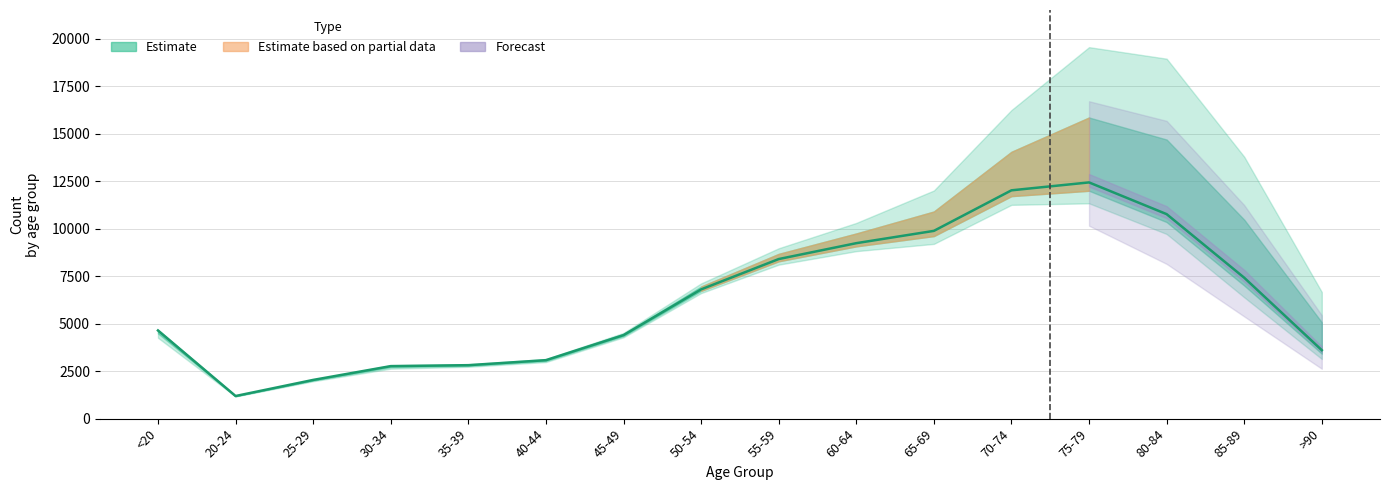

At how many categories does at least one series exceed 6319?

8